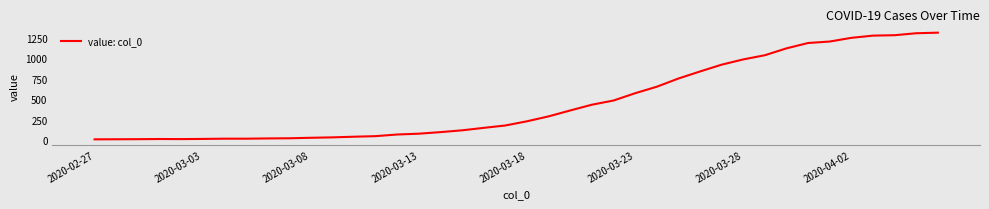

What is the difference between the second highest and second lowest values?

1292